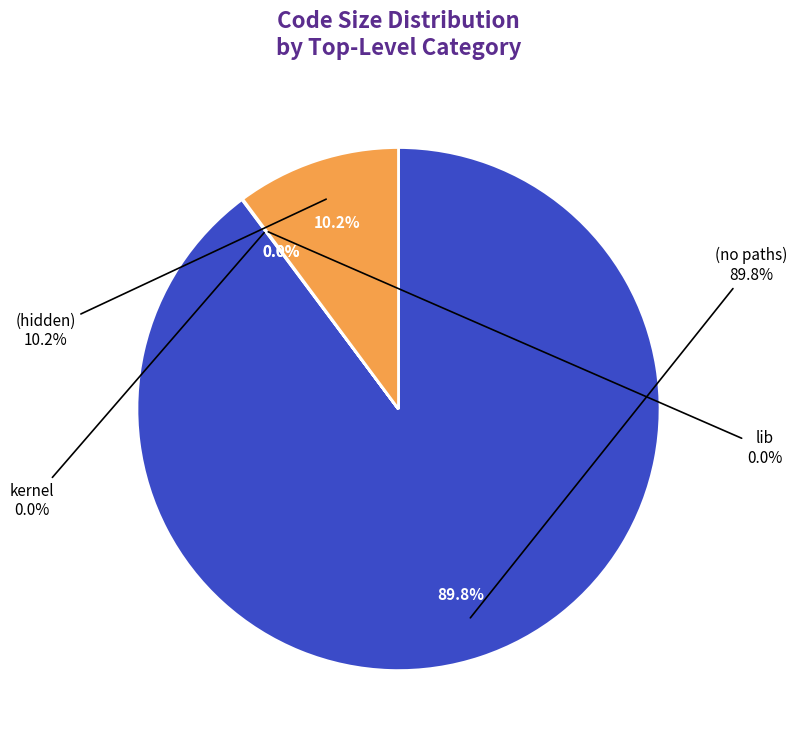

Does lib account for over 50% of the chart?

No